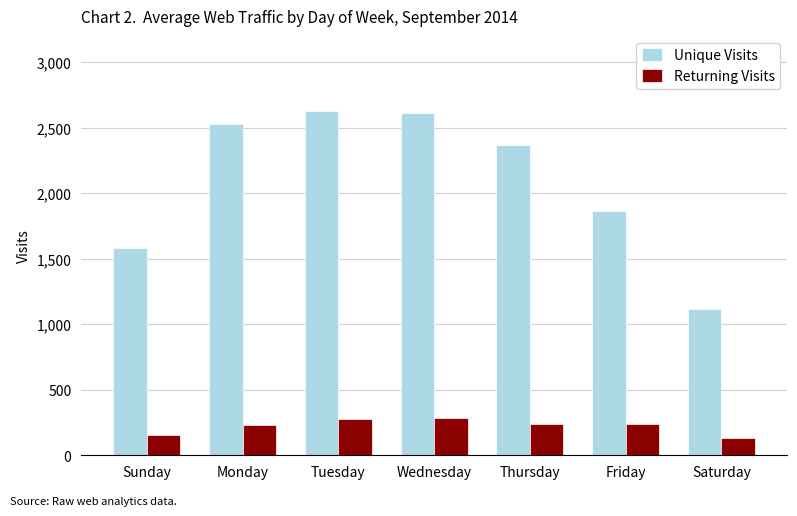

List the series in order of their peak value, highest first.

Unique Visits, Returning Visits